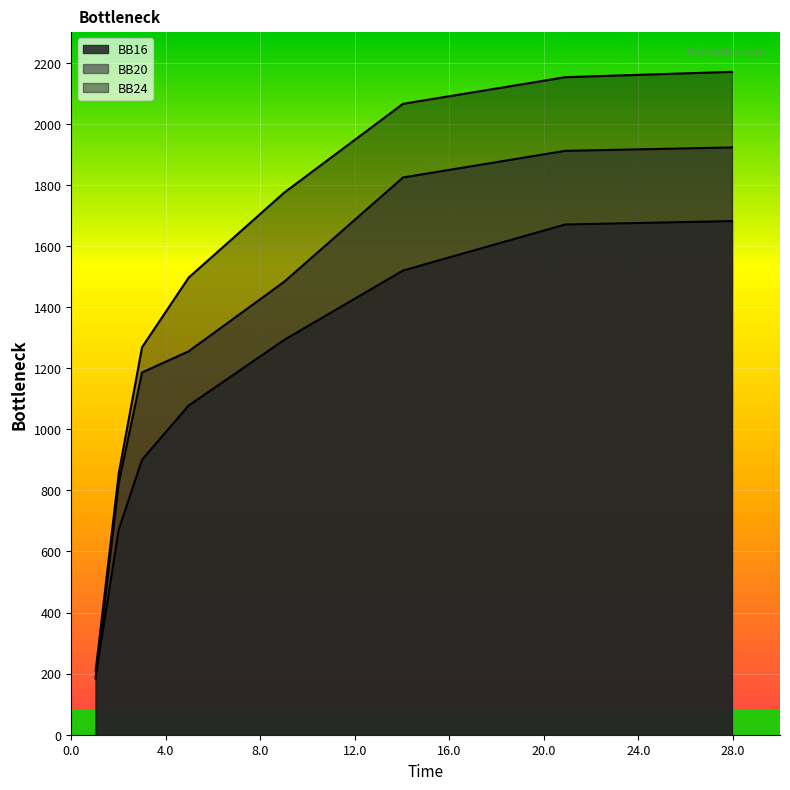

What are all the series names shown in the legend?

BB16, BB20, BB24